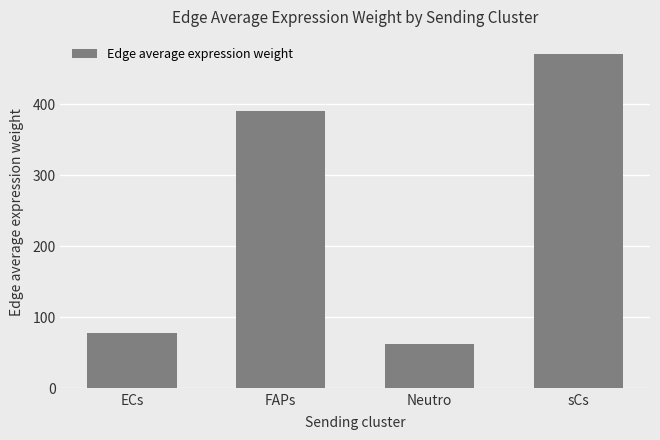

What is the minimum value shown in the chart?

62.1